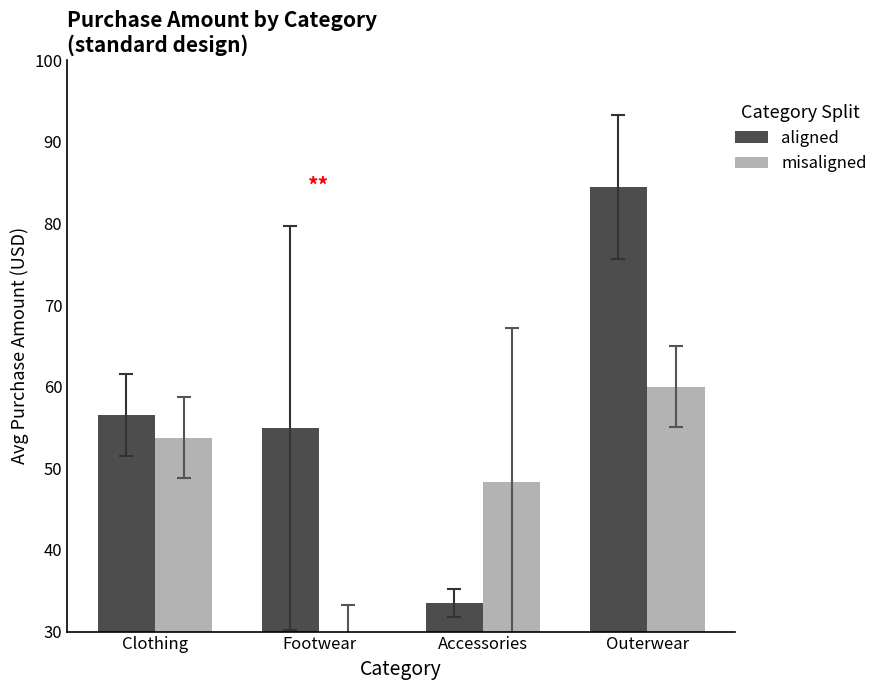

Between Footwear and Accessories, which series saw the biggest shift?

aligned